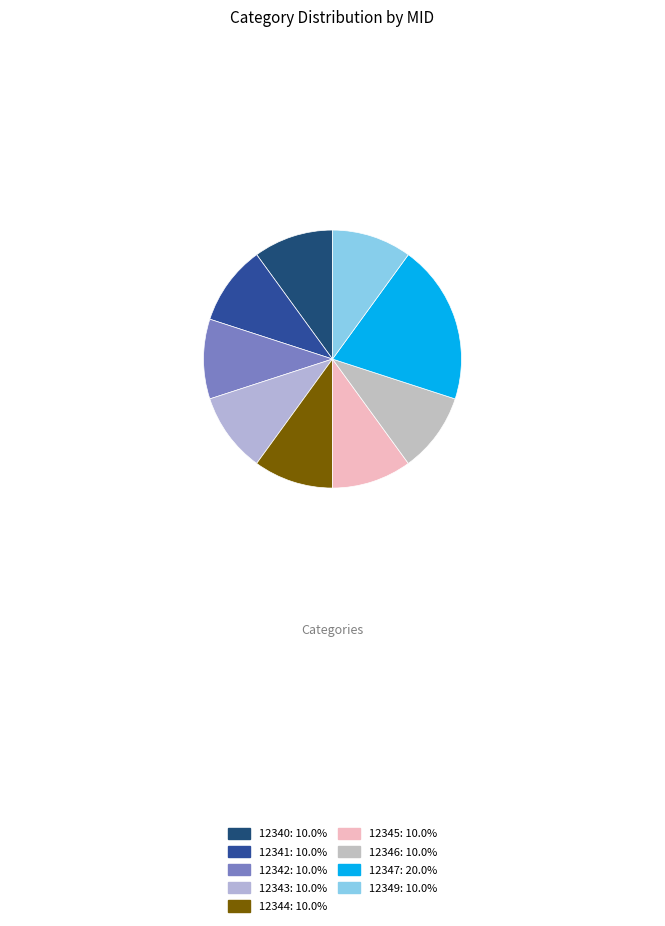

To the nearest percent, what is the difference between the 12341 and 12347 slice percentages?

10%